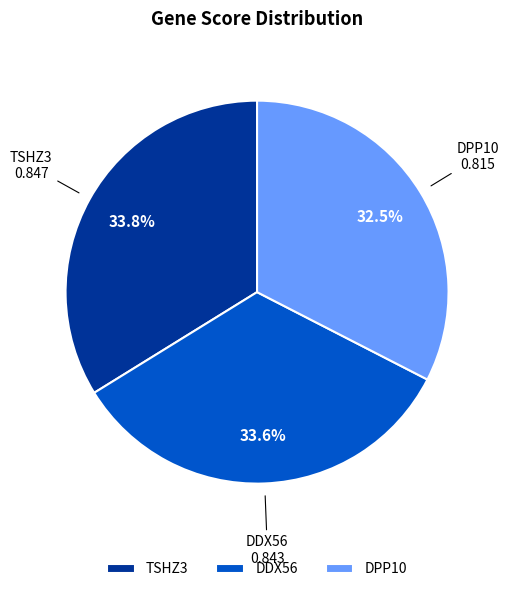

What percentage do TSHZ3 and DDX56 together represent?

67.5%